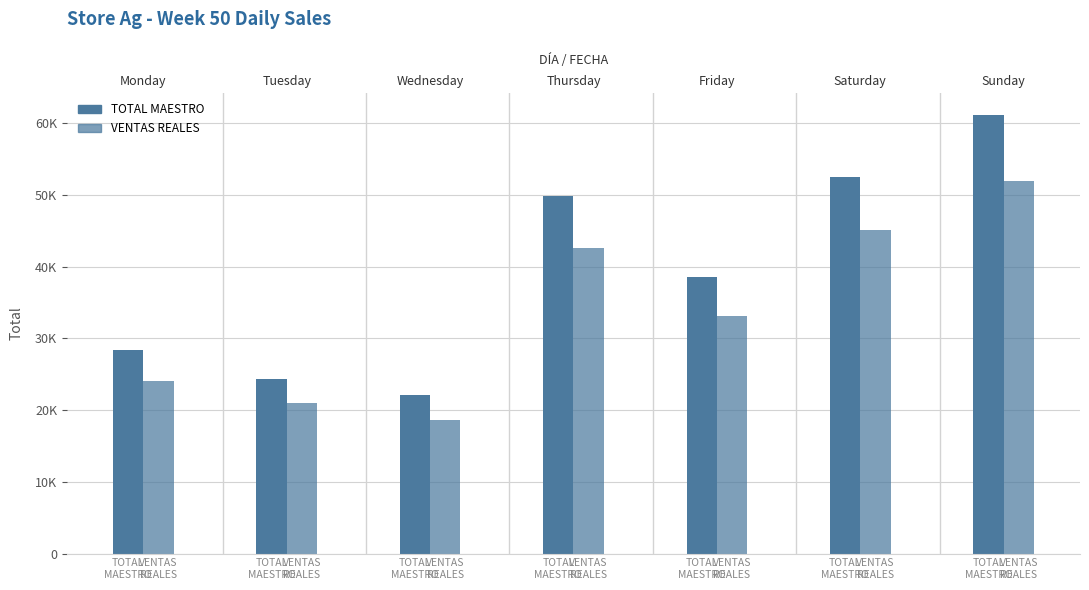

The value of TOTAL MAESTRO at TOTAL
MAESTRO is 36312.8. True or false?

False